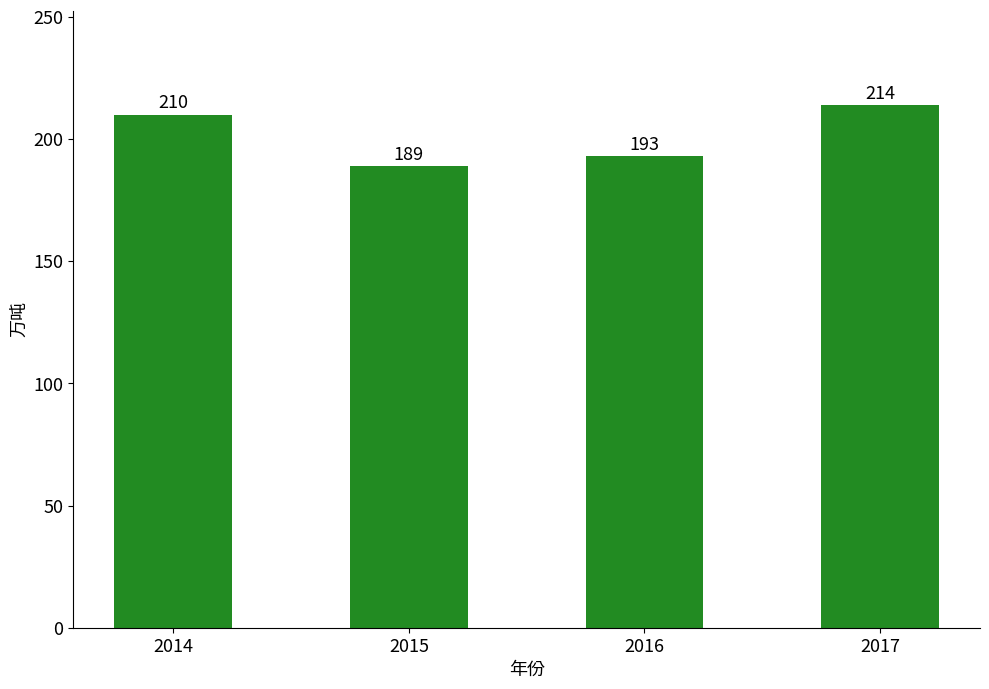

How many bars are there in total?

4